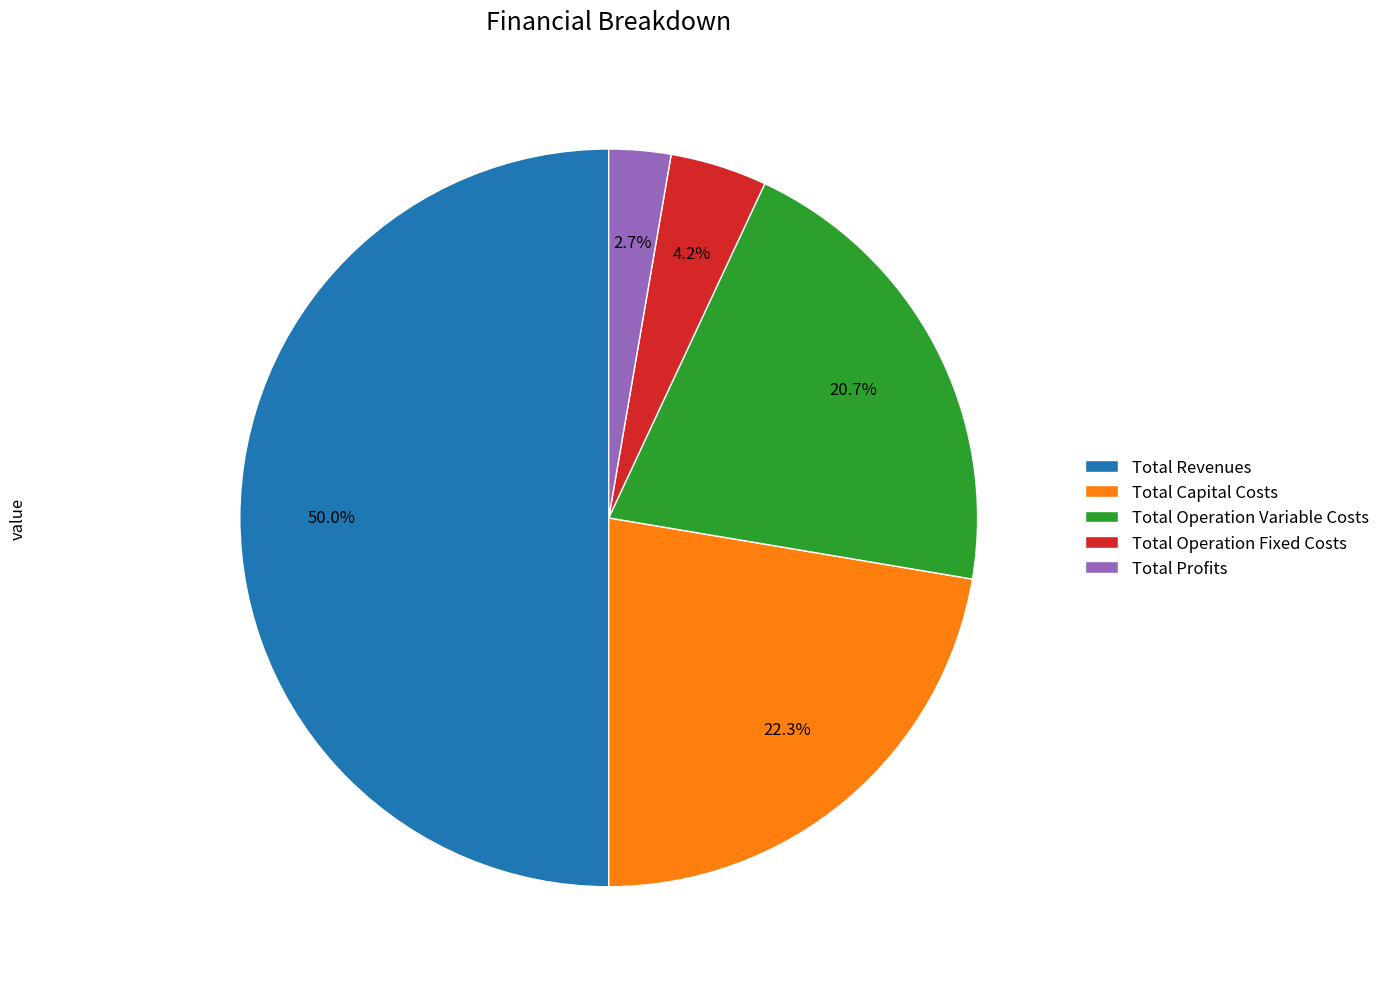

To the nearest percent, what is the difference between the Total Capital Costs and Total Operation Fixed Costs slice percentages?

18%